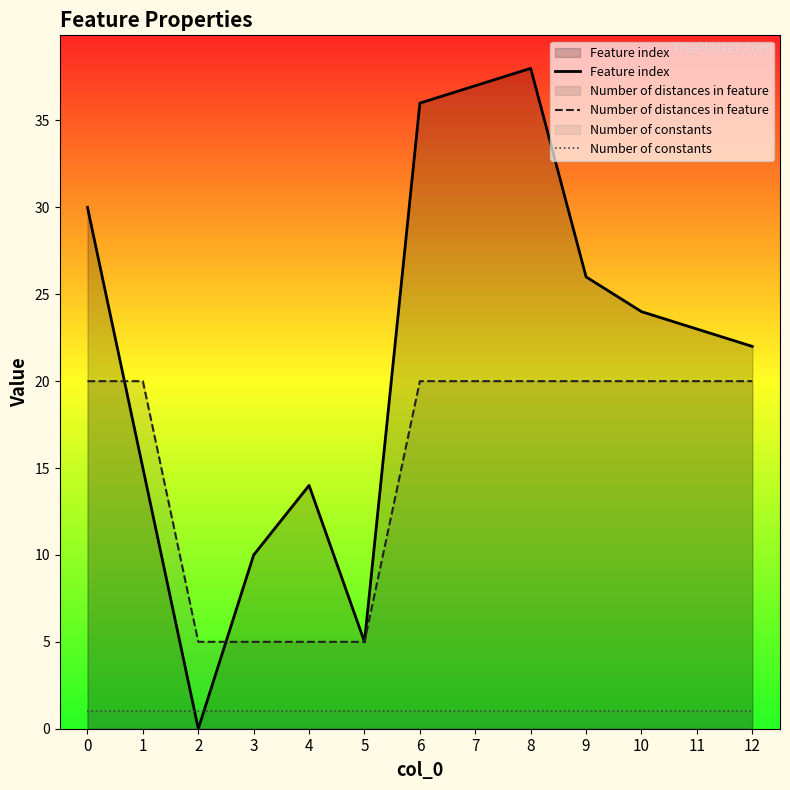

What is the highest value of the Feature index series?

38